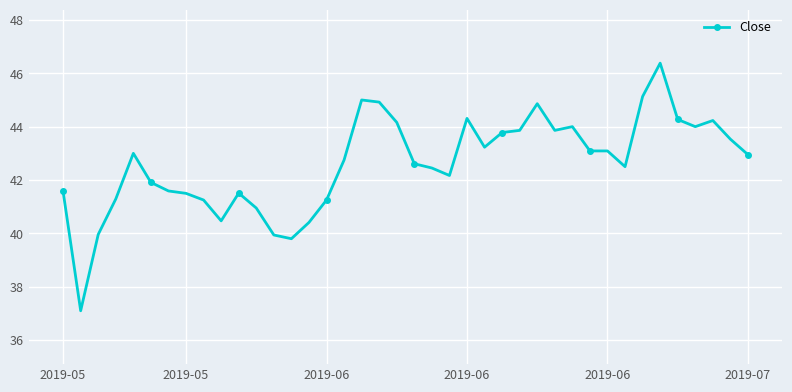

What is the average value?

42.6